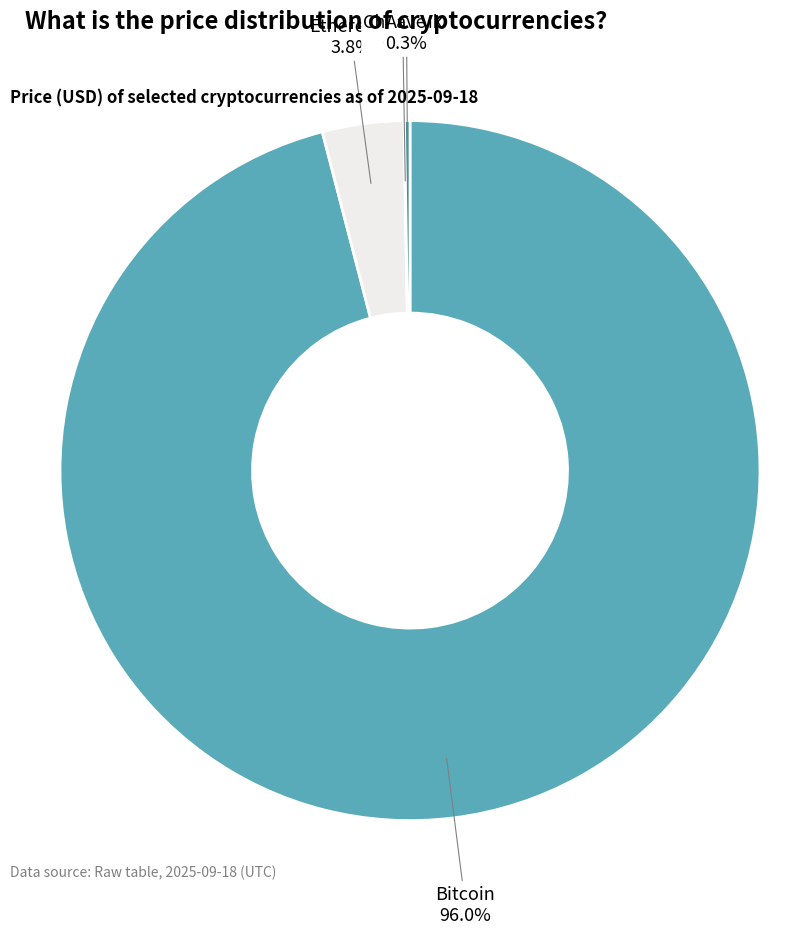

Is there a majority slice in this chart?

Yes